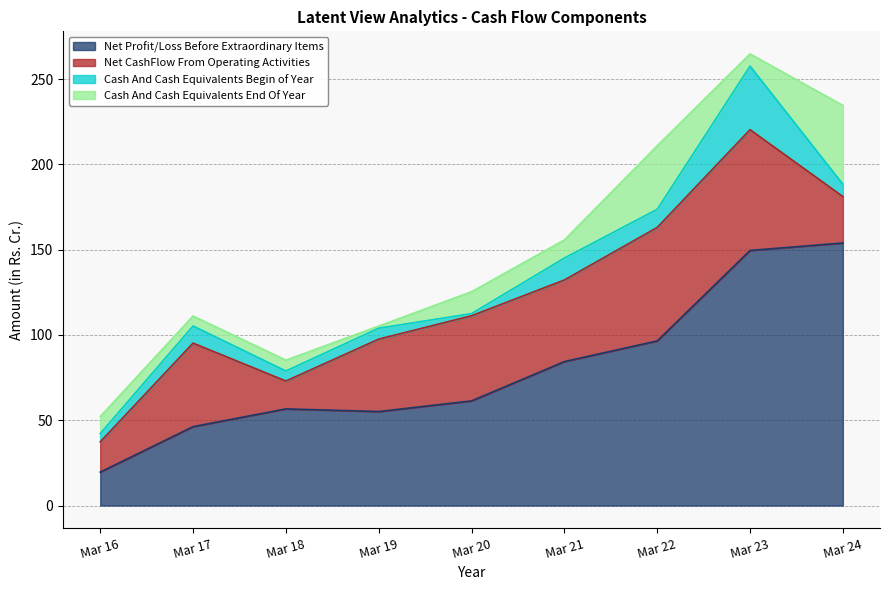

The value of Cash And Cash Equivalents End Of Year at Mar 16 is 10.0. True or false?

True